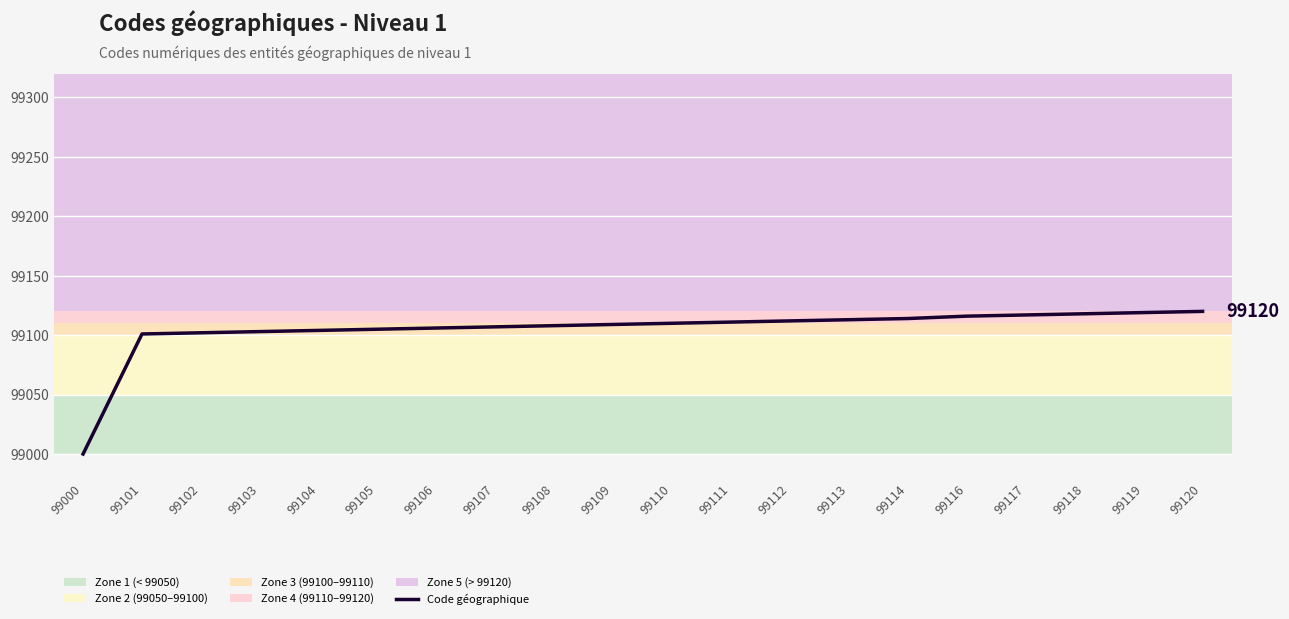

What value does the data have at 99117, to the nearest 10?

99120